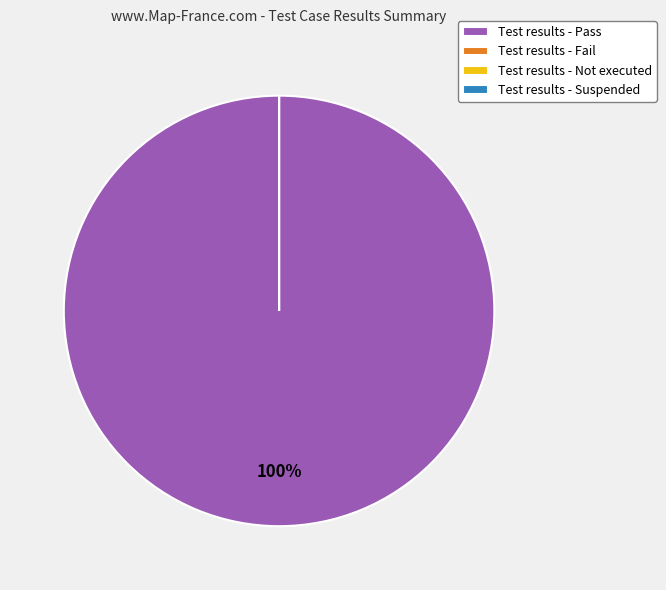

The Suspended slice represents 0% of the pie. True or false?

True